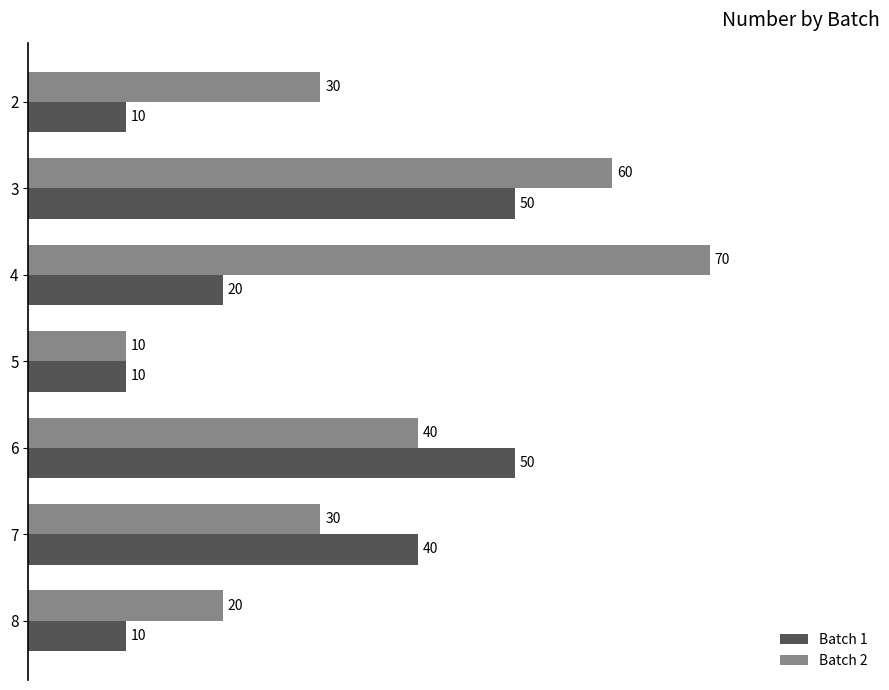

How many Batch 1 values are between 10 and 50?

7